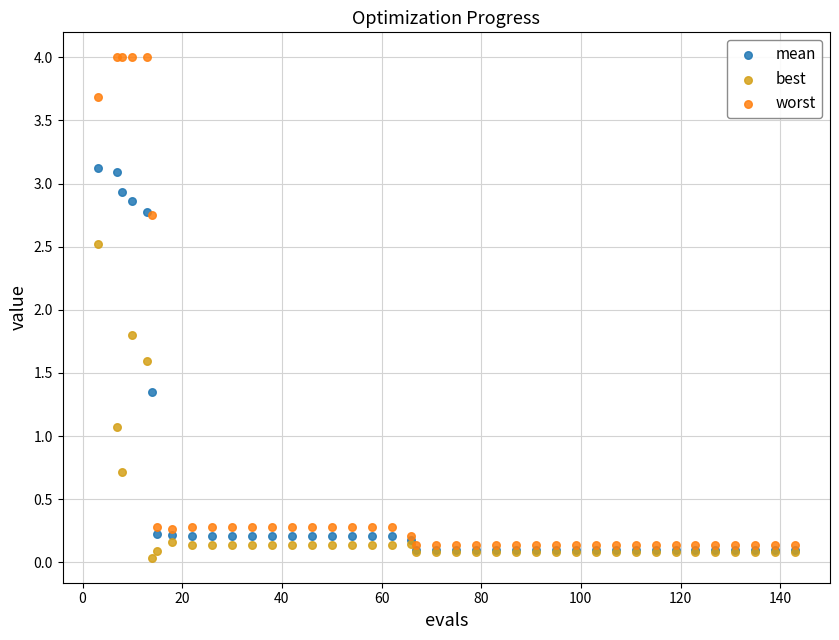

In the best series, what Y value is closest to 1?

1.1